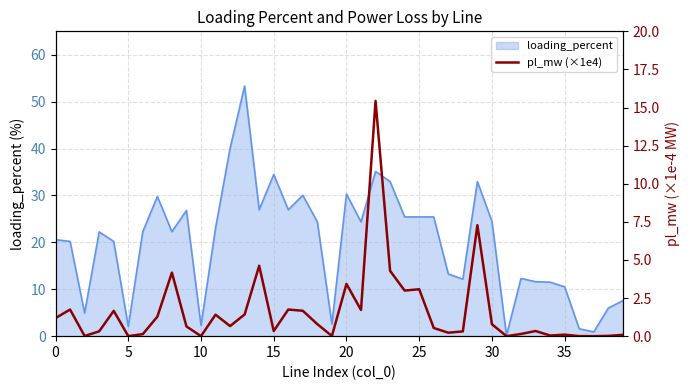

Is it true that the value at 35 is 0.1?

True